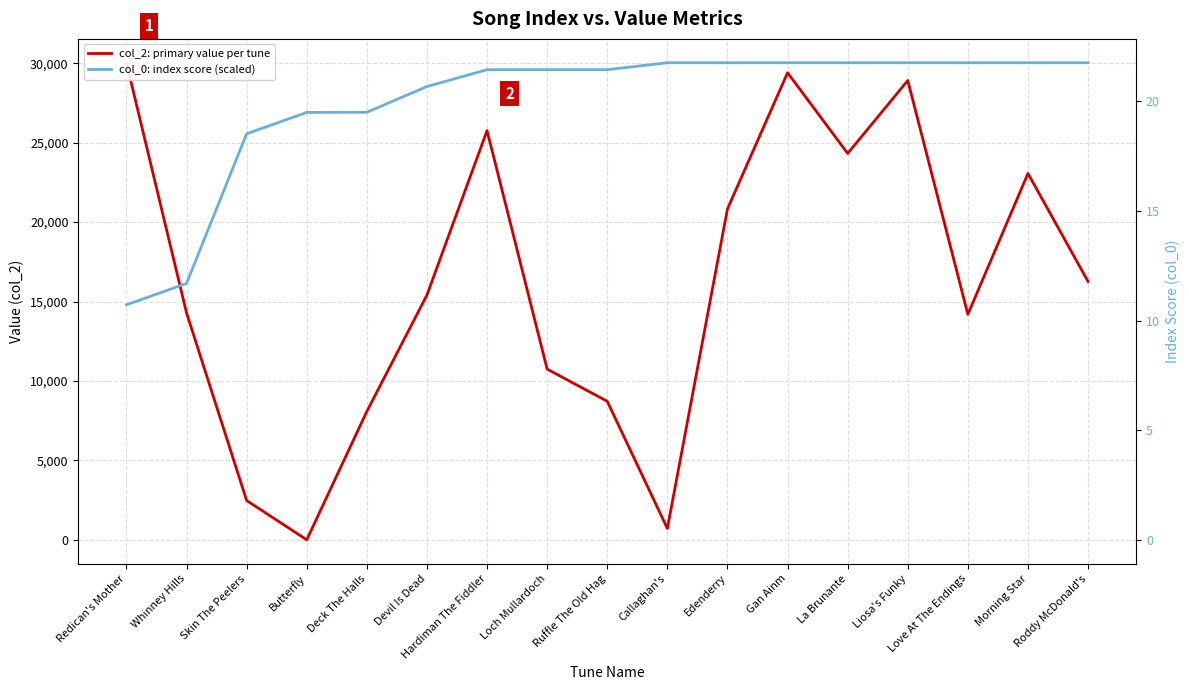

Which series has the largest range (max minus min)?

col_2: primary value per tune